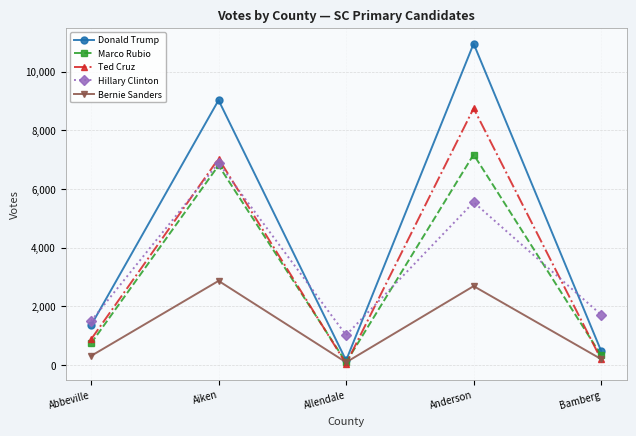

At how many categories does at least one series exceed 10604?

1